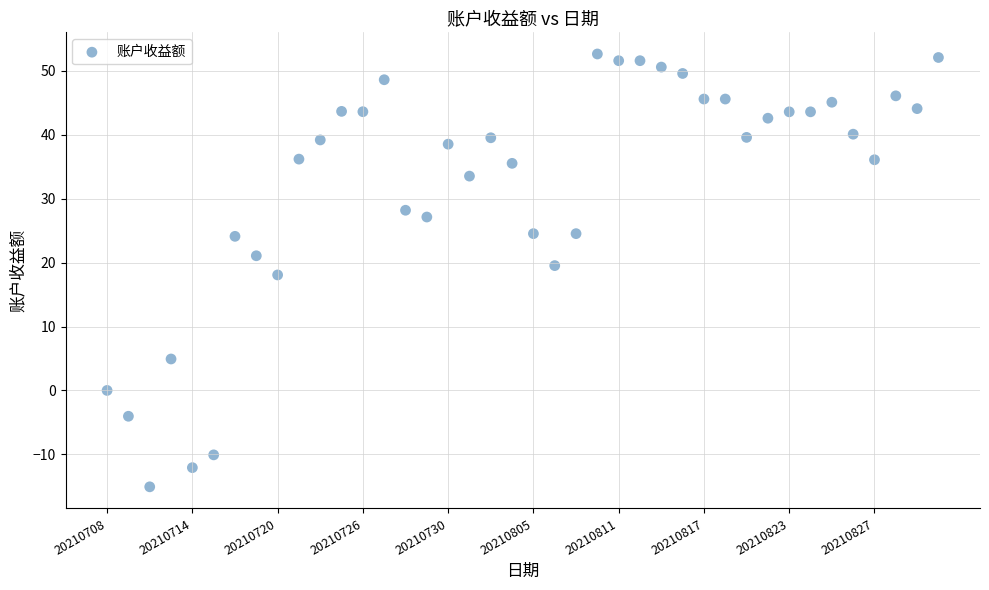

What is the range of Y values (max minus min)?

67.7